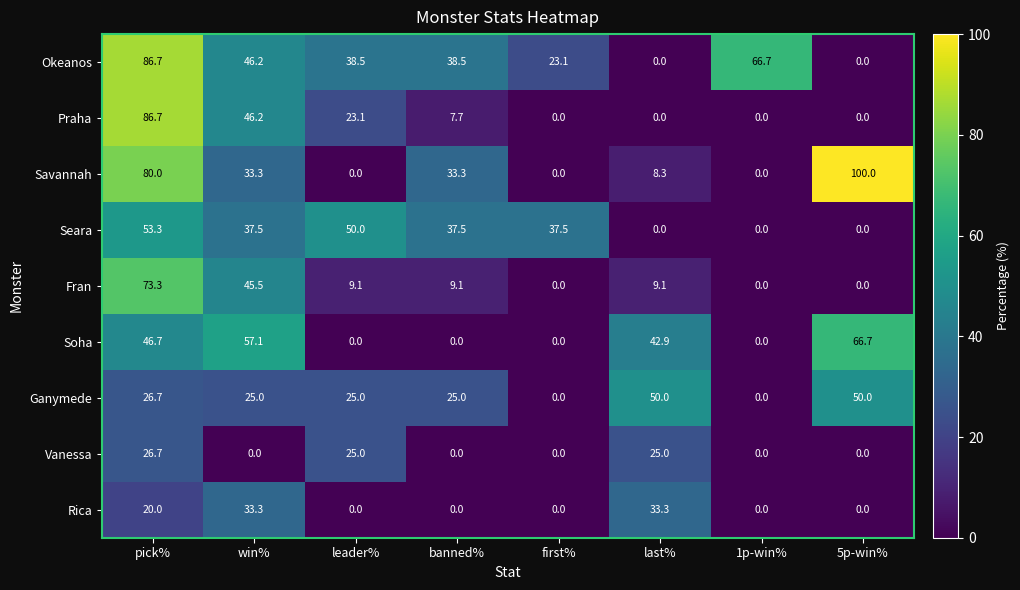

What is the sum of all Savannah values?

254.9